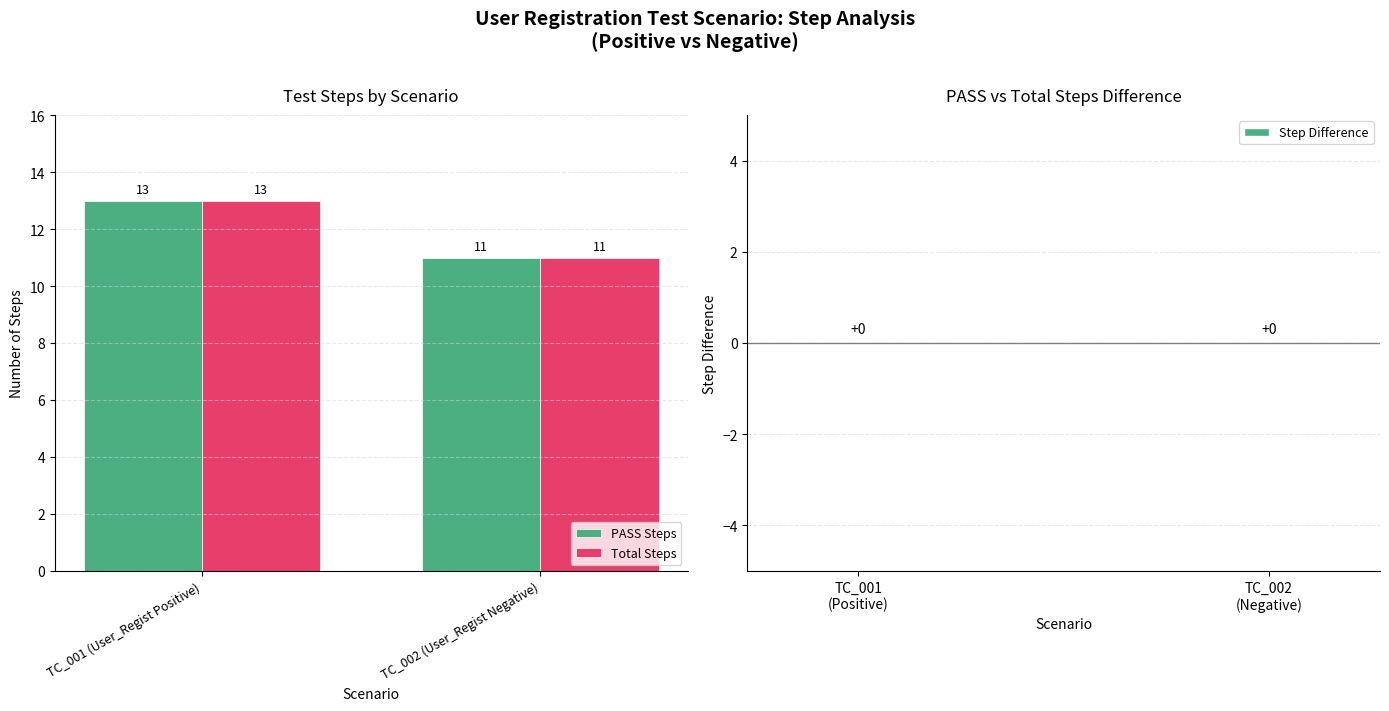

What position from the right is TC_001 (User_Regist Positive)?

2